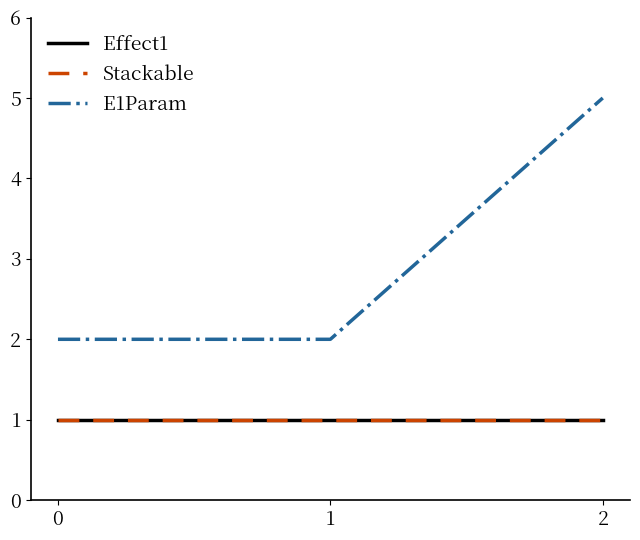

Which series has the widest spread of values?

E1Param